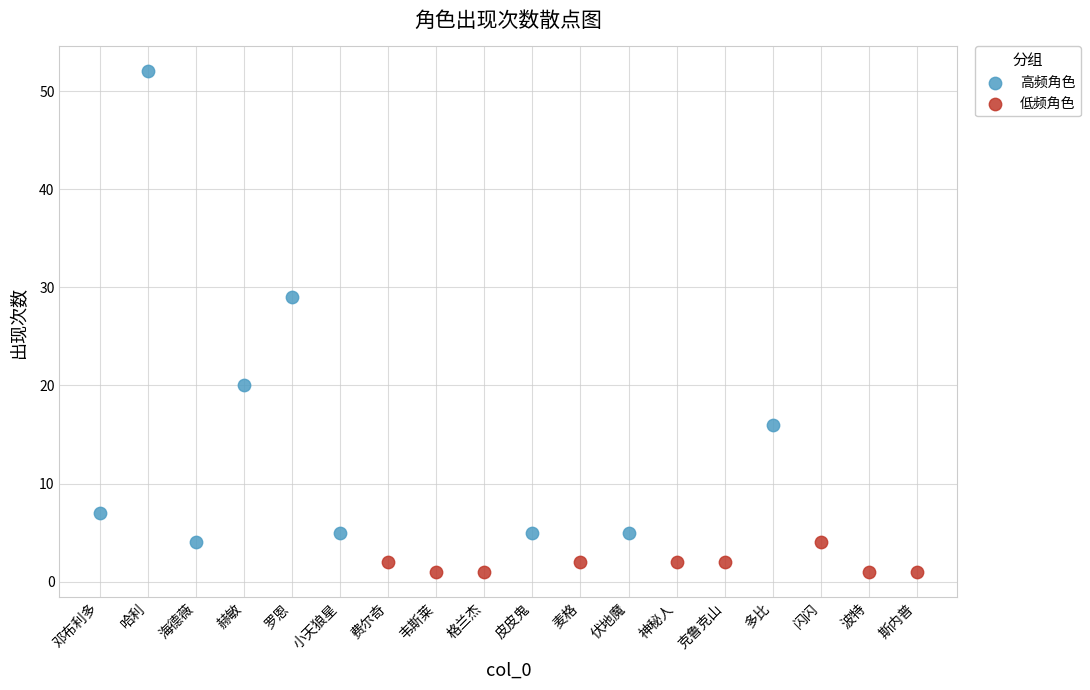

Which series reaches the minimum Y coordinate?

低频角色